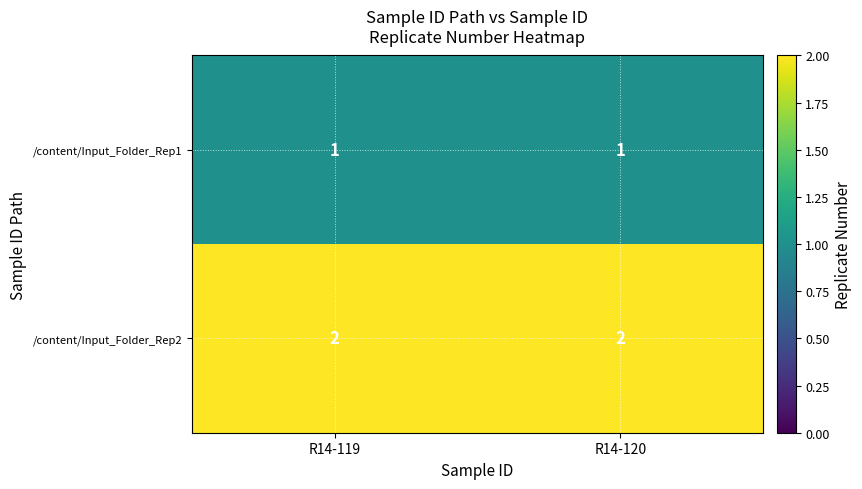

List the series in order of their peak value, lowest first.

/content/Input_Folder_Rep1, /content/Input_Folder_Rep2